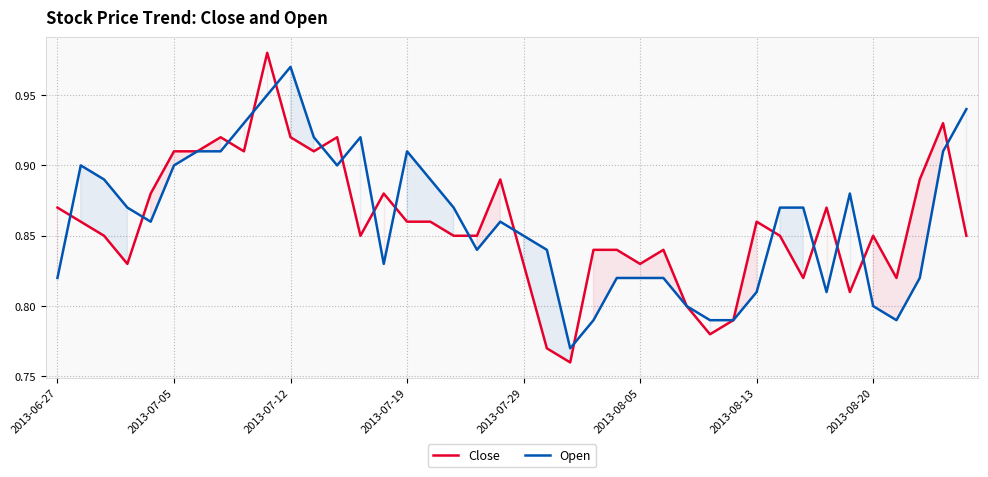

Rank the series by their maximum value, from highest to lowest.

Close, Open